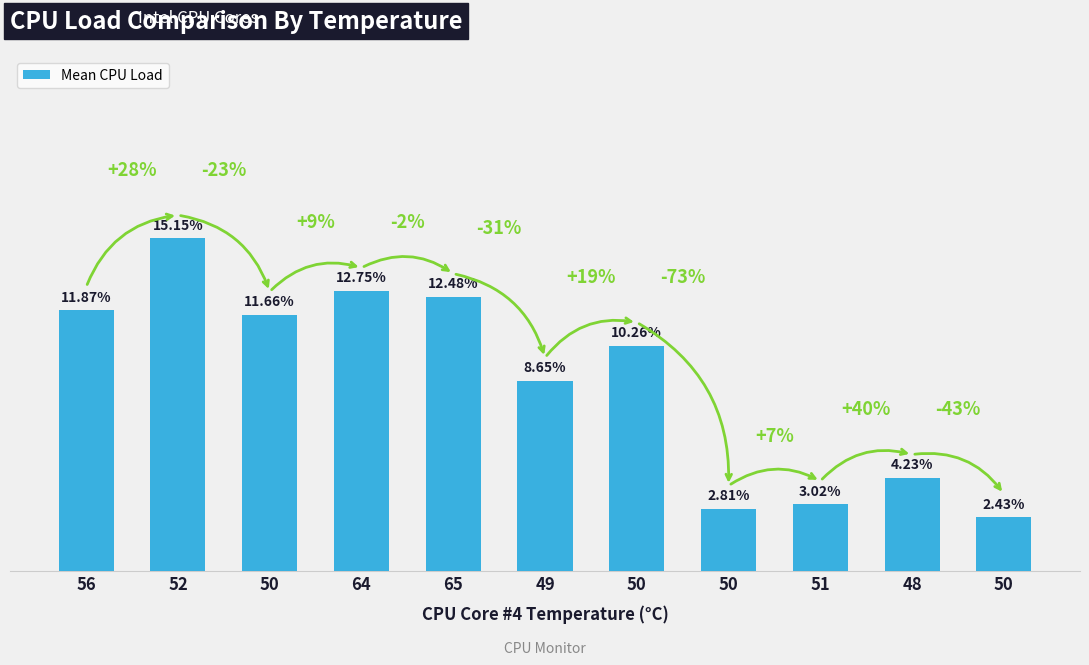

What is the value of the 6th bar from the left?

8.7